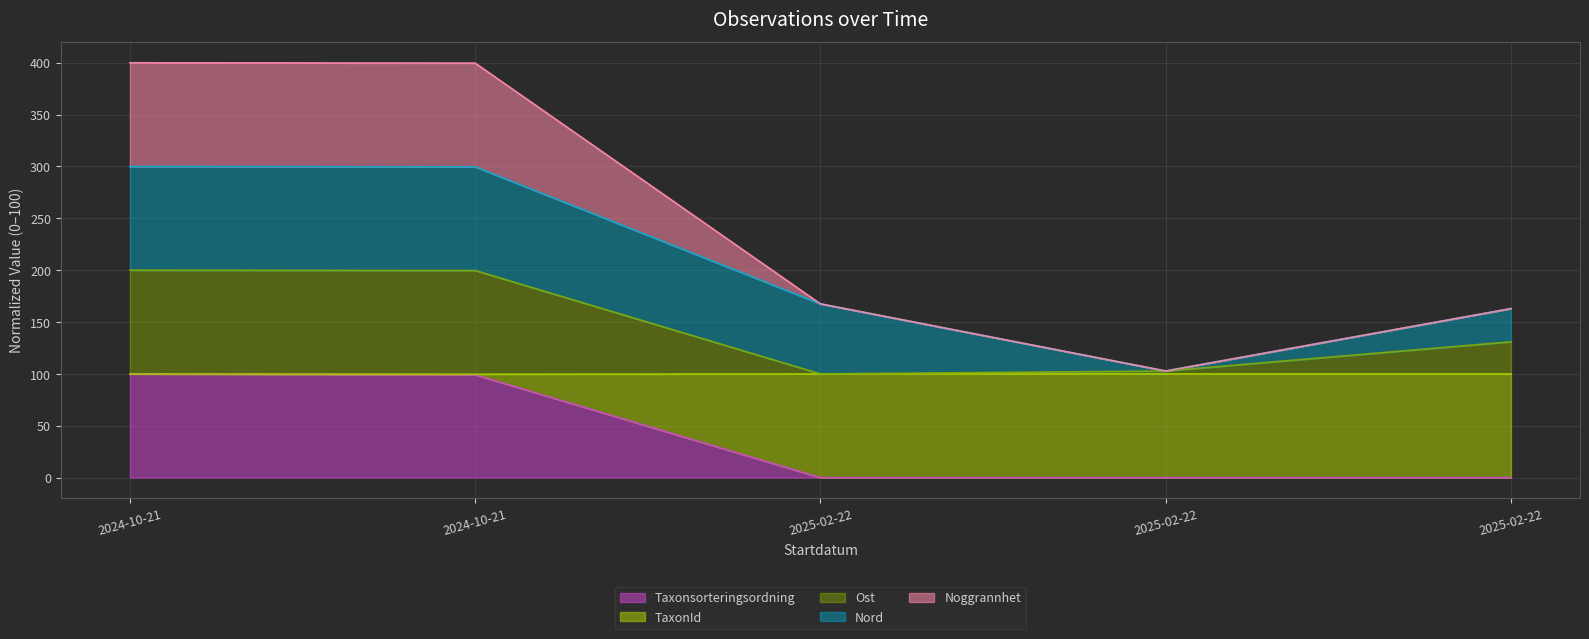

What are all the series names shown in the legend?

Taxonsorteringsordning, TaxonId, Ost, Nord, Noggrannhet